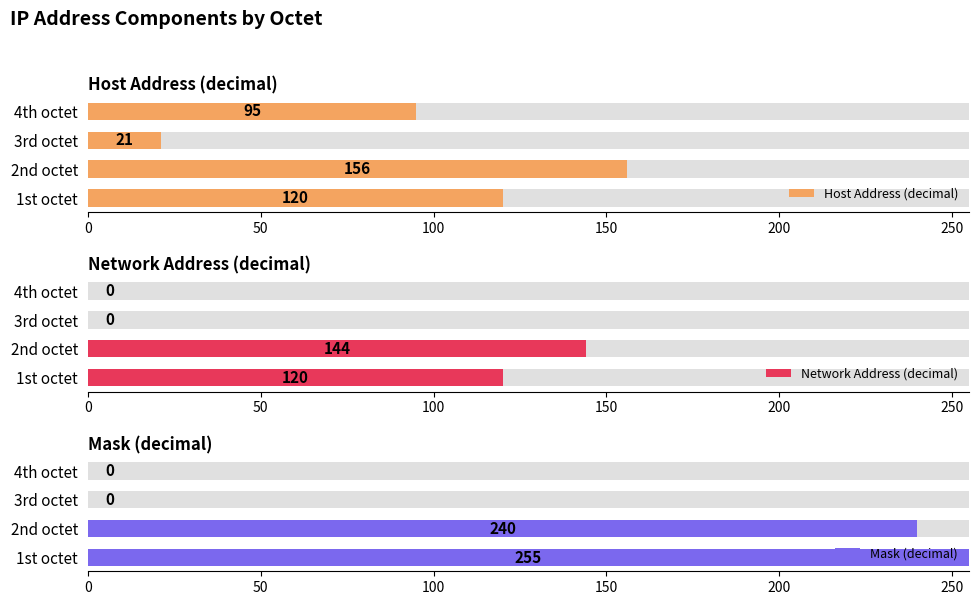

Which series has the largest range (max minus min)?

Mask (decimal)